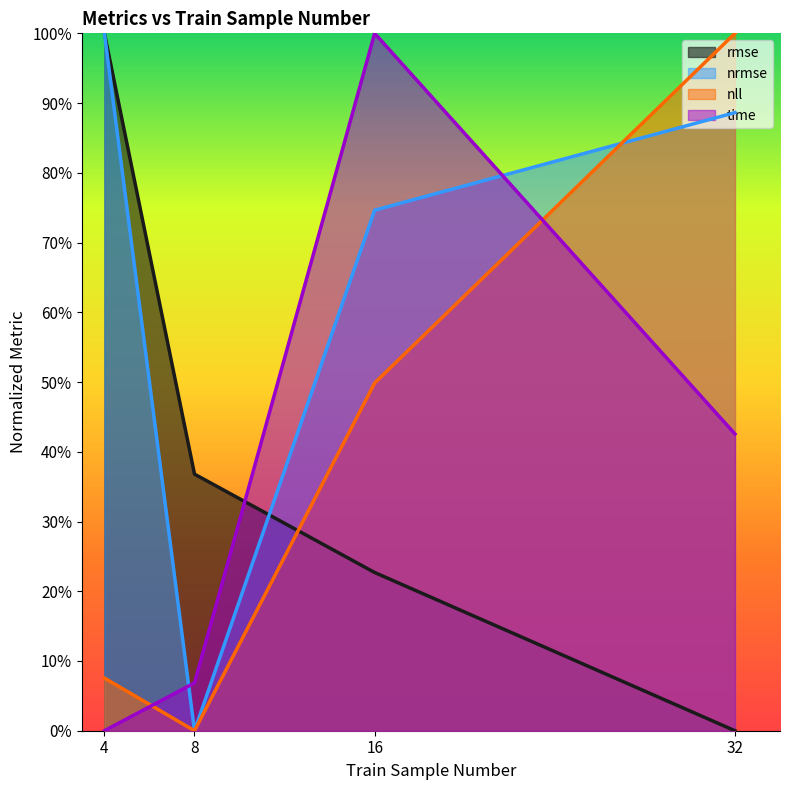

Which series has the largest total across all categories?

nrmse